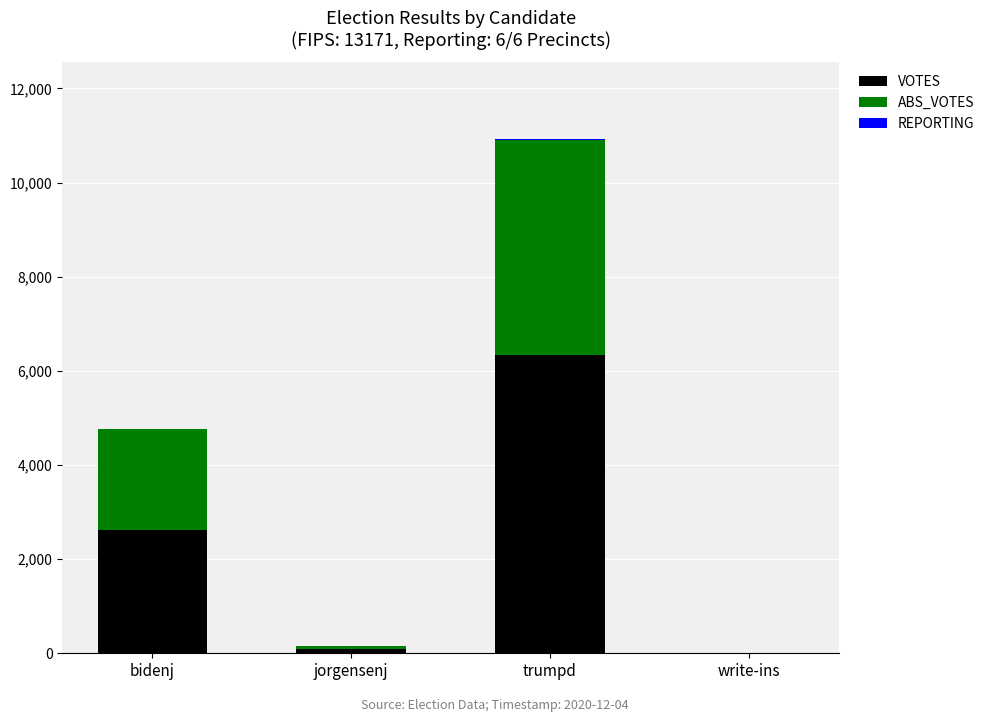

The VOTES series shows 10534 at trumpd. True or false?

False